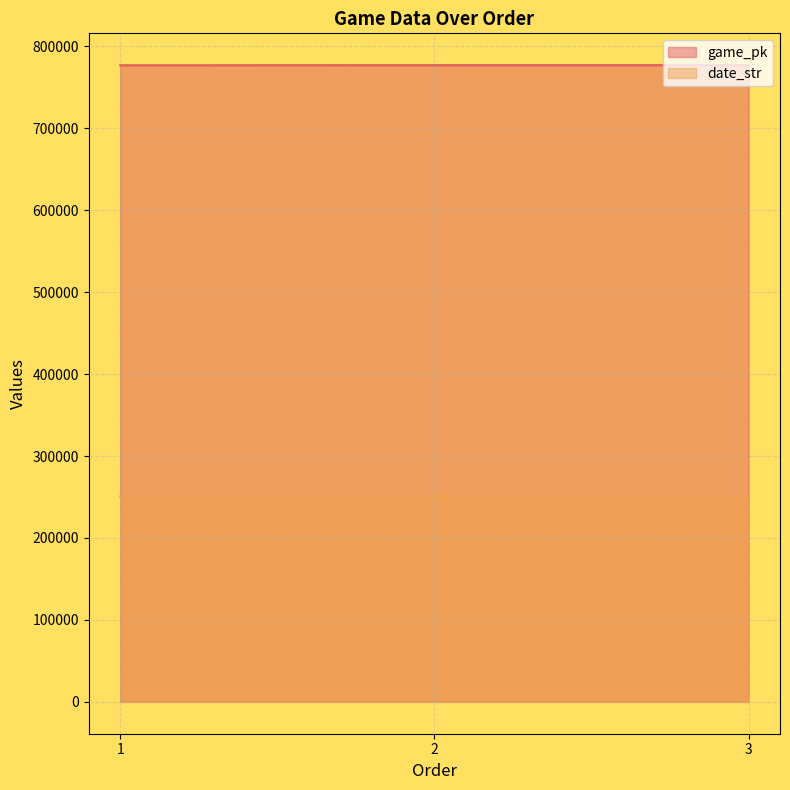

Reading right to left, transcribe all the data shown in this chart.

game_pk: 776993	776981	776871
date_str: 250726	250727	250804